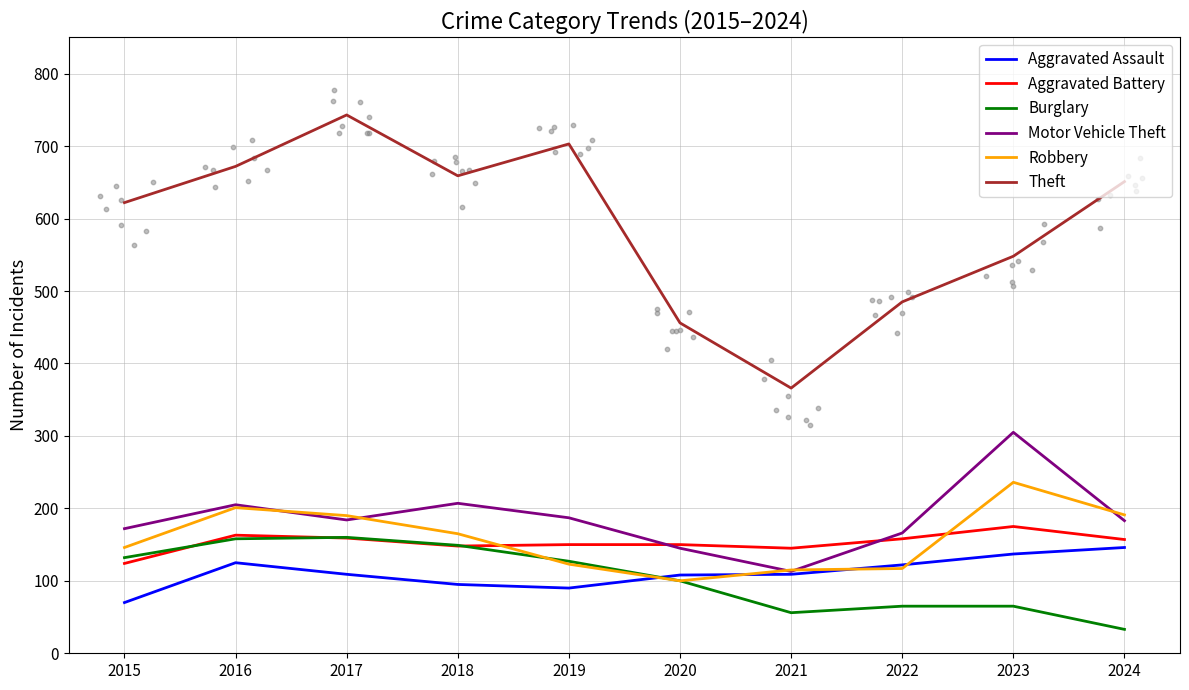

Which series reaches the minimum Y coordinate?

Burglary